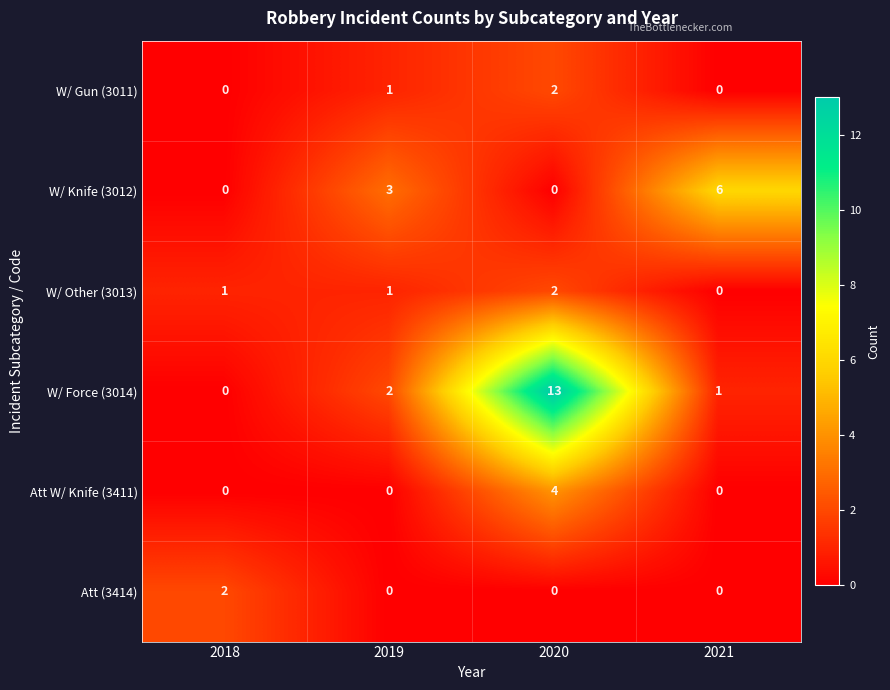

What is the difference between the Att W/ Knife (3411) values at 2020 and 2018?

4